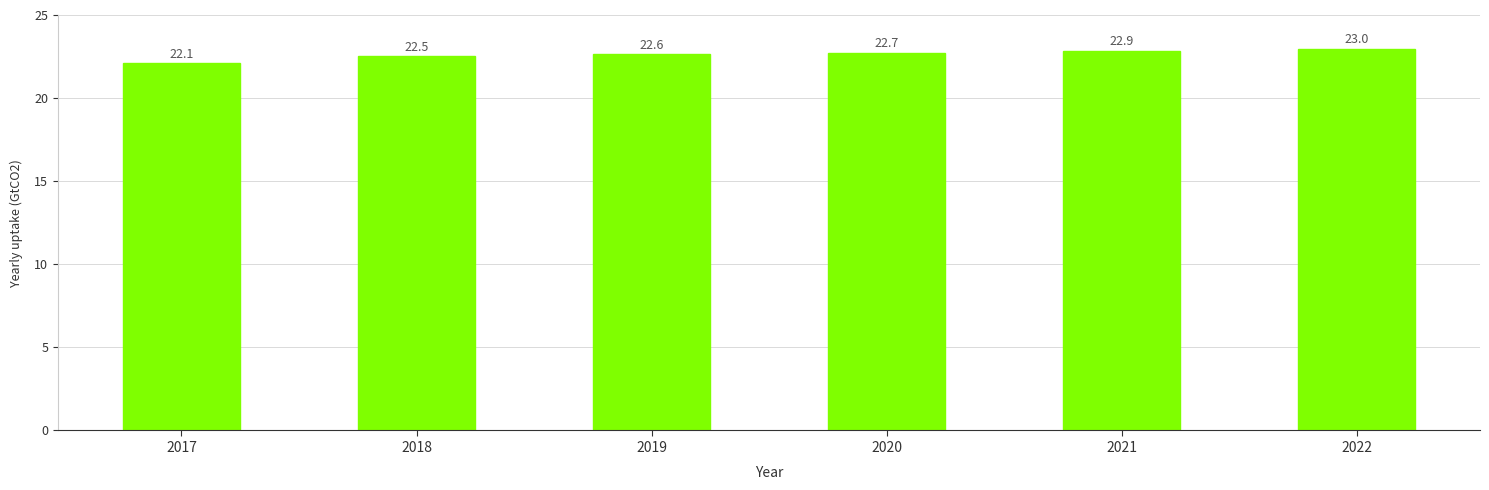

What is the difference between the second highest and minimum values?

0.8